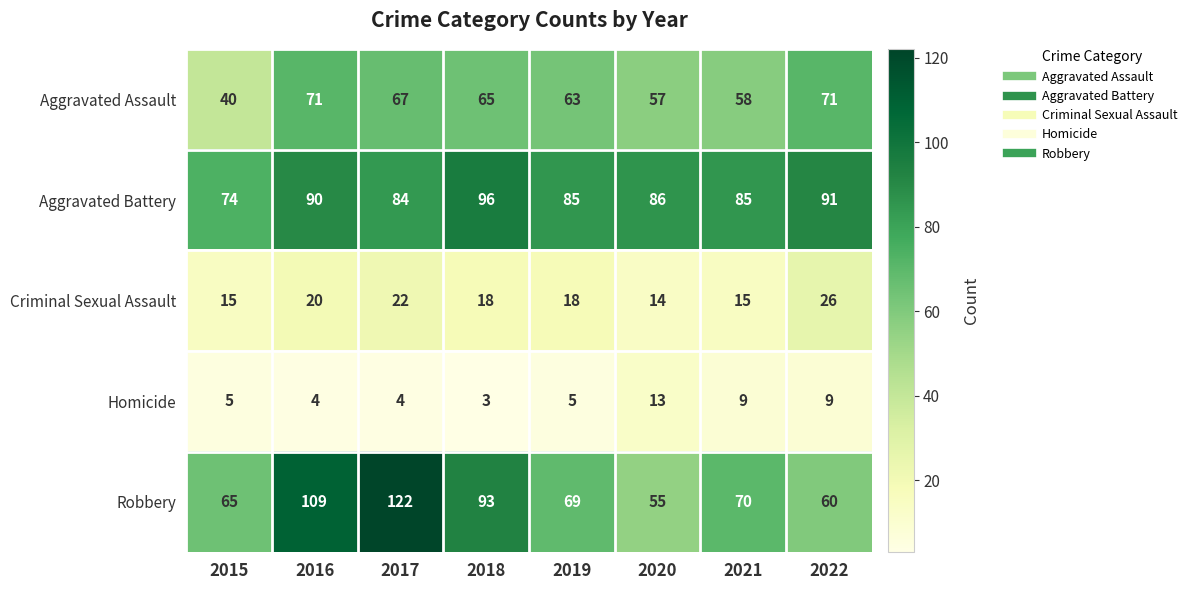

How many distinct data groups are displayed?

5